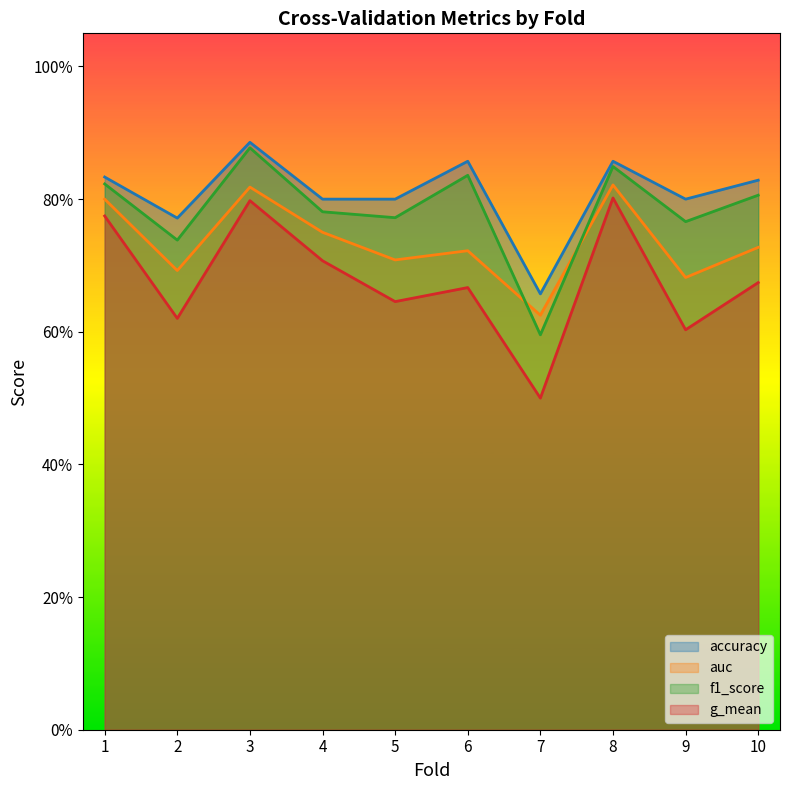

What is the lowest value of the auc series?

0.6